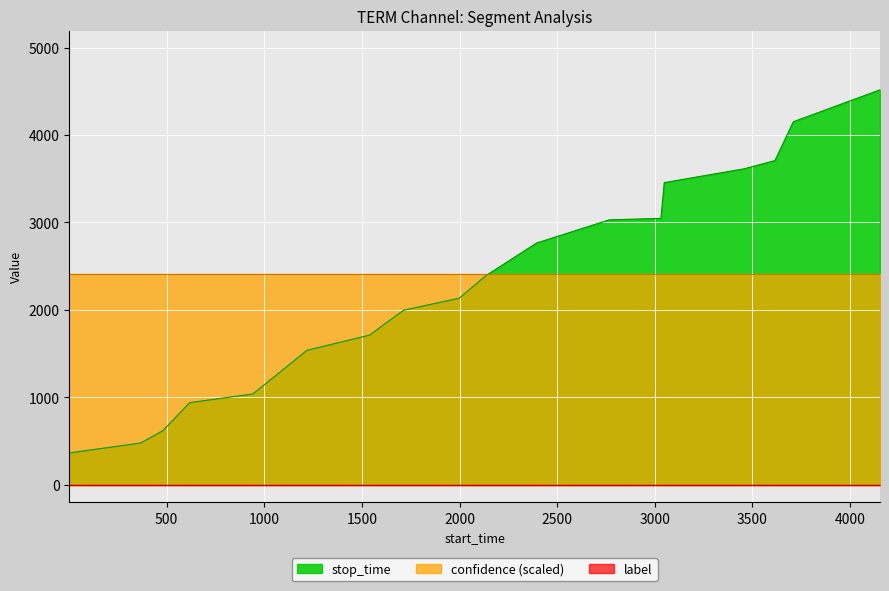

Reading right to left, transcribe all the data shown in this chart.

stop_time: 4153=4517.0	3709=4152.0	3615=3708.0	3457=3614.0	3048=3456.0	3031=3047.0	2766=3030.0	2394=2765.0	2135=2393.0	1998=2134.0	1713=1997.0	1539=1712.0	1218=1538.0	1040=1217.0	941=1039.0	618=940.0	479=617.0	366=478.0	1=365.0
label: 4153=0.0	3709=0.0	3615=0.0	3457=0.0	3048=0.0	3031=0.0	2766=0.0	2394=0.0	2135=0.0	1998=0.0	1713=0.0	1539=0.0	1218=0.0	1040=0.0	941=0.0	618=0.0	479=0.0	366=0.0	1=0.0
confidence: 4153=0.5	3709=0.5	3615=0.5	3457=0.5	3048=0.5	3031=0.5	2766=0.5	2394=0.5	2135=0.5	1998=0.5	1713=0.5	1539=0.5	1218=0.5	1040=0.5	941=0.5	618=0.5	479=0.5	366=0.5	1=0.5